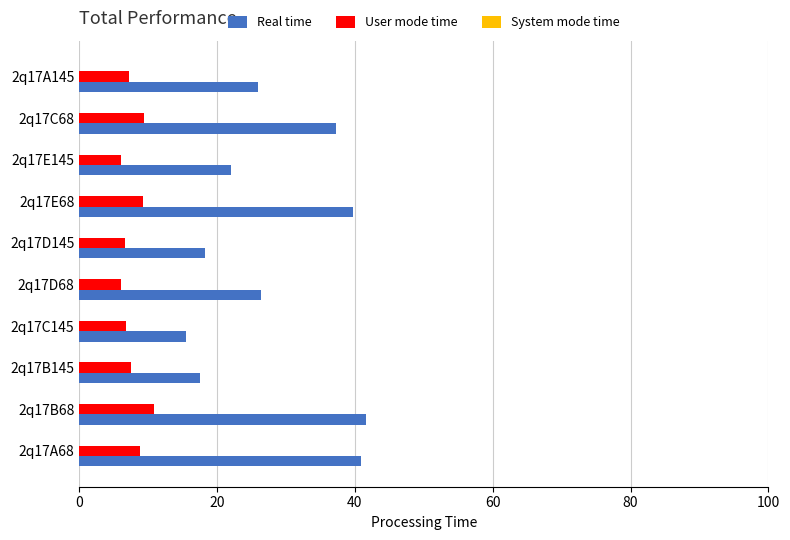

Is it true that Real time equals 26.3 at 2q17D68?

True